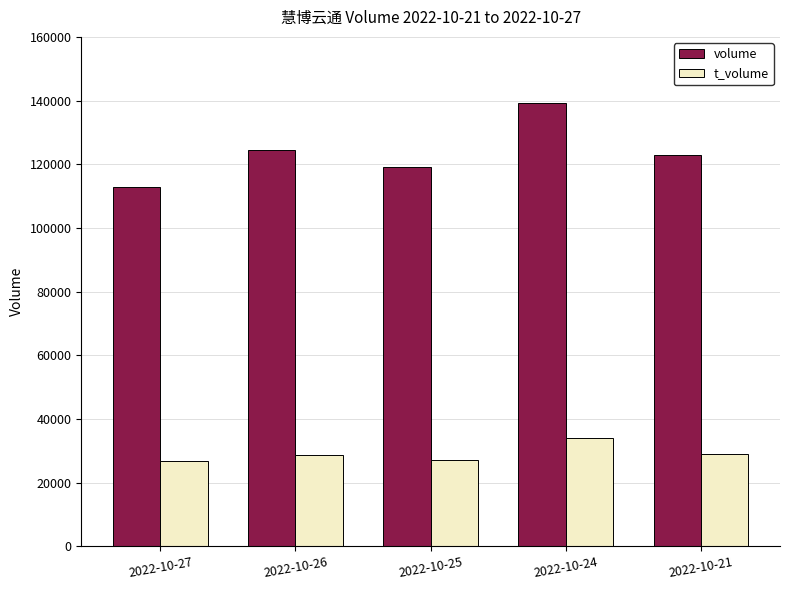

Which series has the largest range (max minus min)?

volume